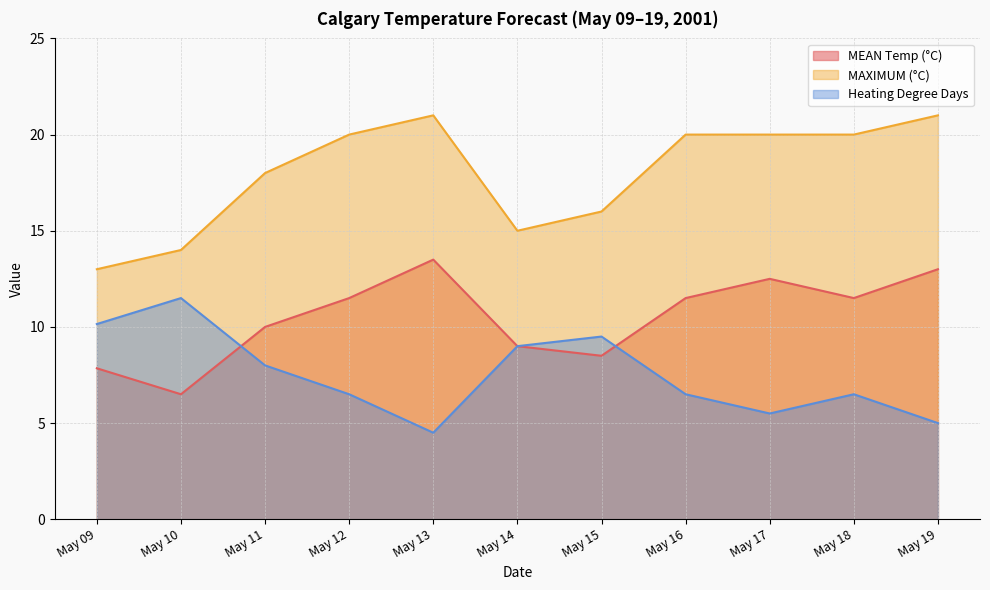

In MEAN Temp (°C), how many points are higher than both neighbors (excluding endpoints)?

2